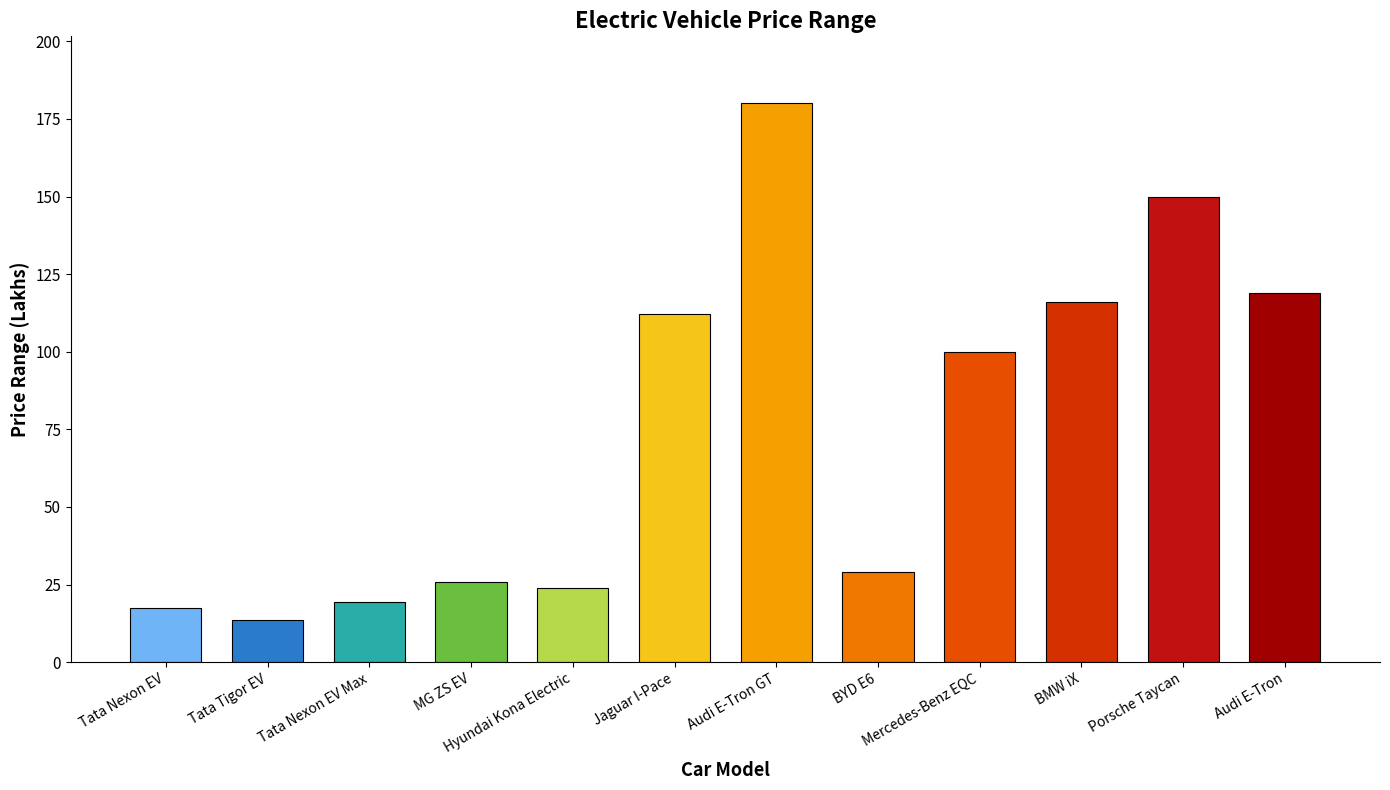

What is the label of the 2nd bar from the right?

Porsche Taycan